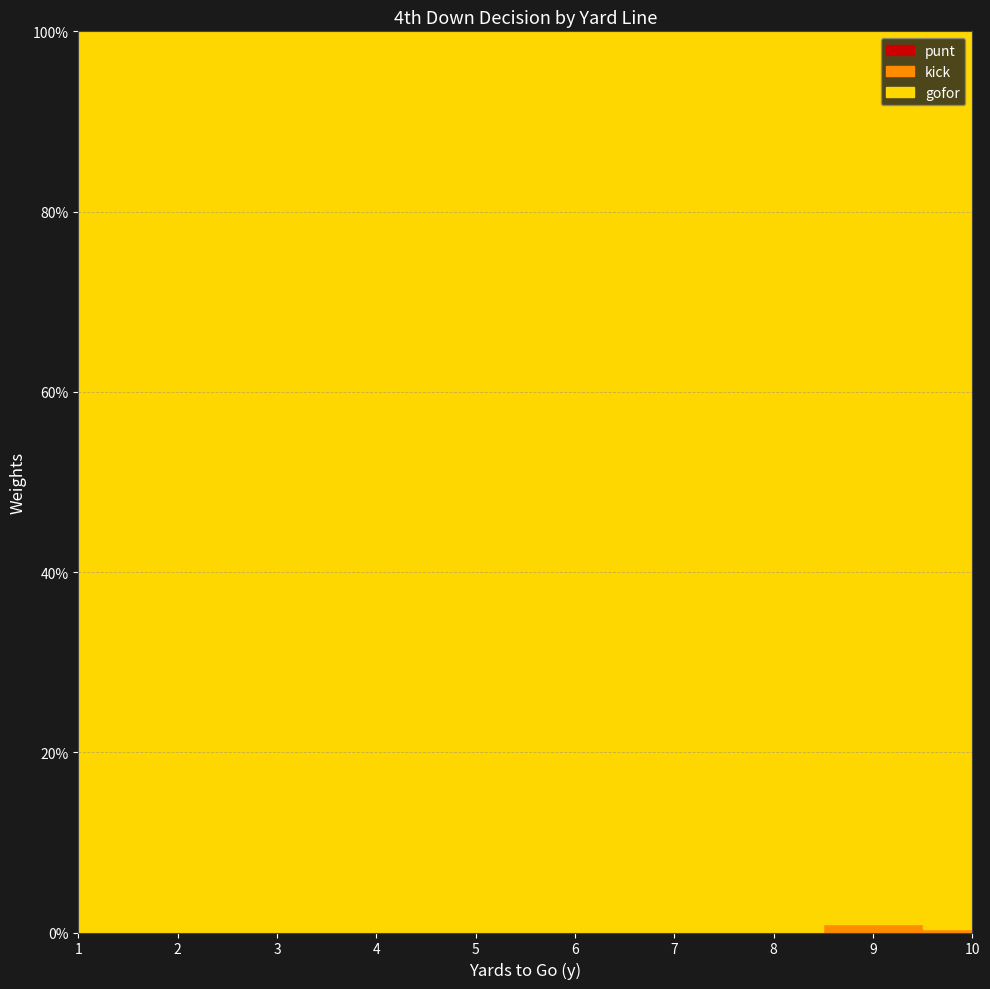

What are all the series names shown in the legend?

punt, kick, gofor